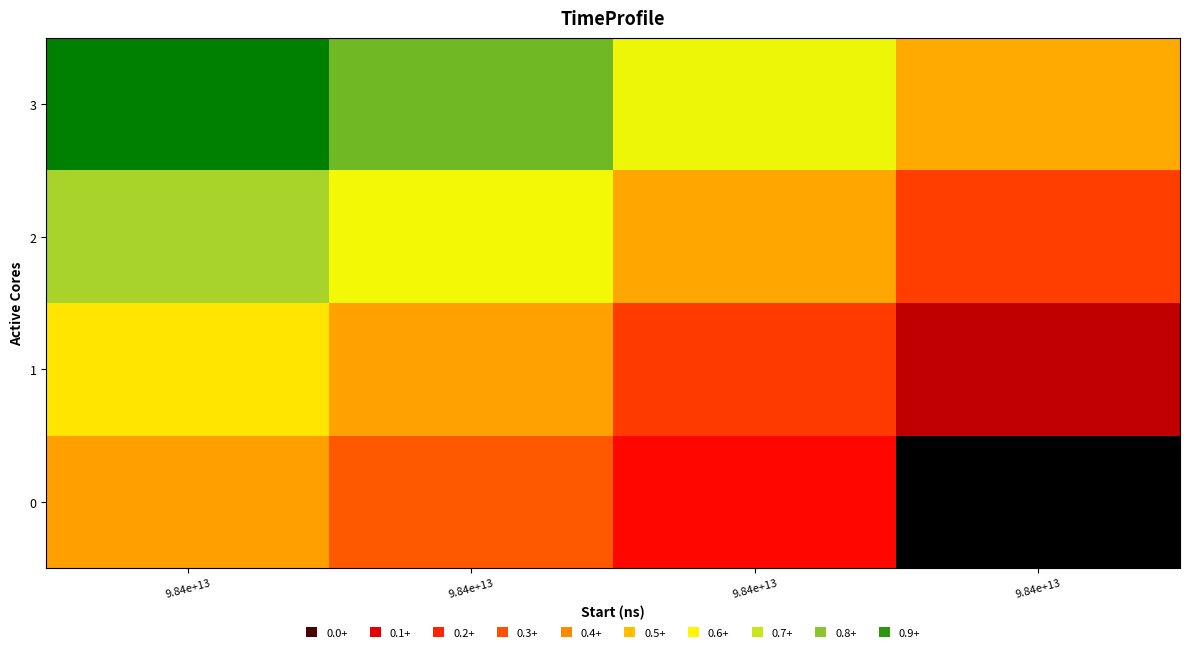

Reading left to right, extract all data points from this chart.

0: 9.84e+13=0.5	9.84e+13=0.4	9.84e+13=0.2	9.84e+13=0.0
1: 9.84e+13=0.6	9.84e+13=0.5	9.84e+13=0.3	9.84e+13=0.1
2: 9.84e+13=0.8	9.84e+13=0.7	9.84e+13=0.5	9.84e+13=0.3
3: 9.84e+13=1.0	9.84e+13=0.9	9.84e+13=0.7	9.84e+13=0.5